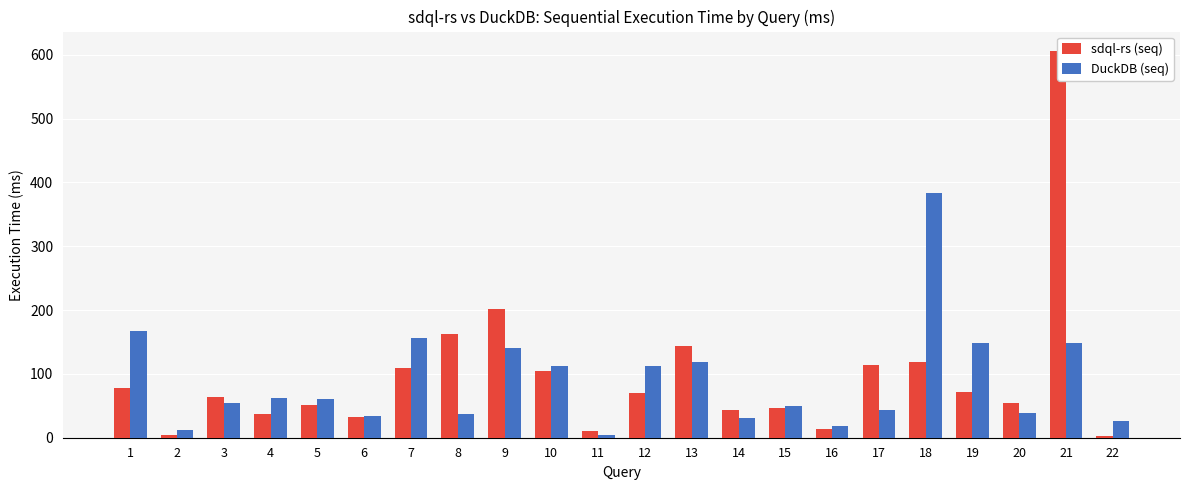

How many bars are there in total?

44